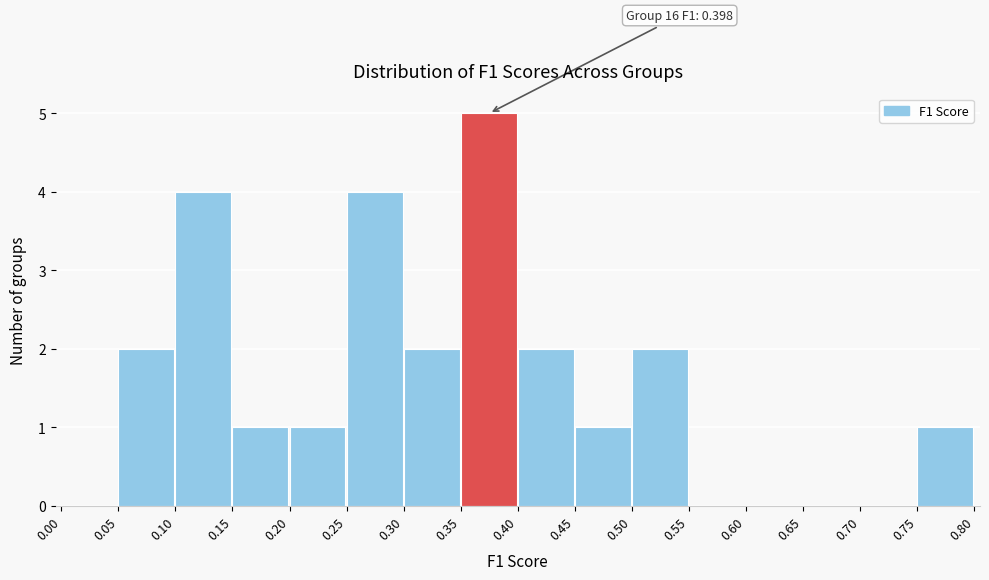

Over which range of the x-axis is the bar tallest?

0.35 to 0.40